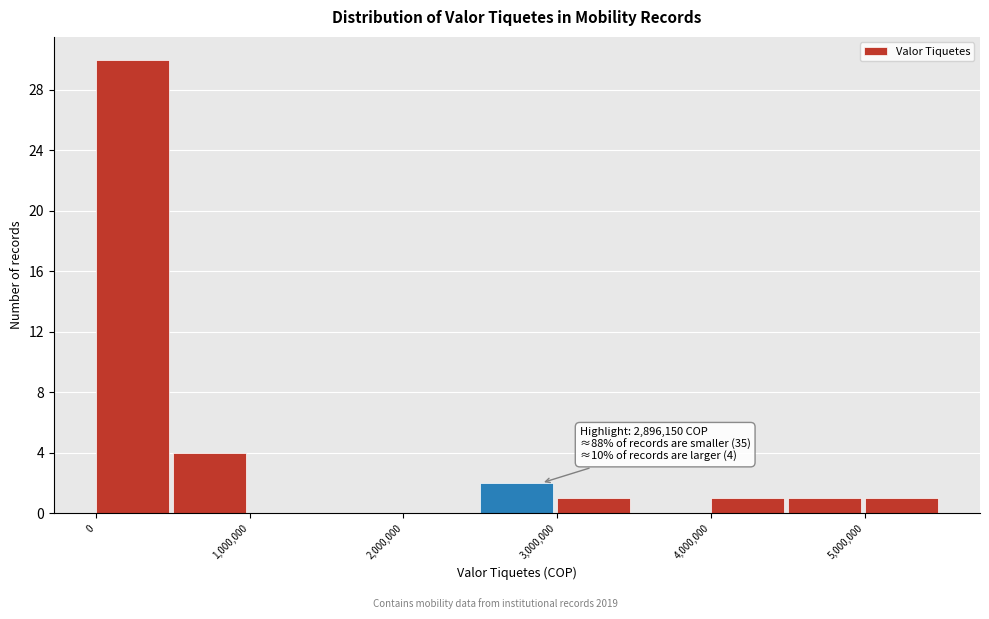

Which range on the x-axis has the tallest bar?

0 to 500000